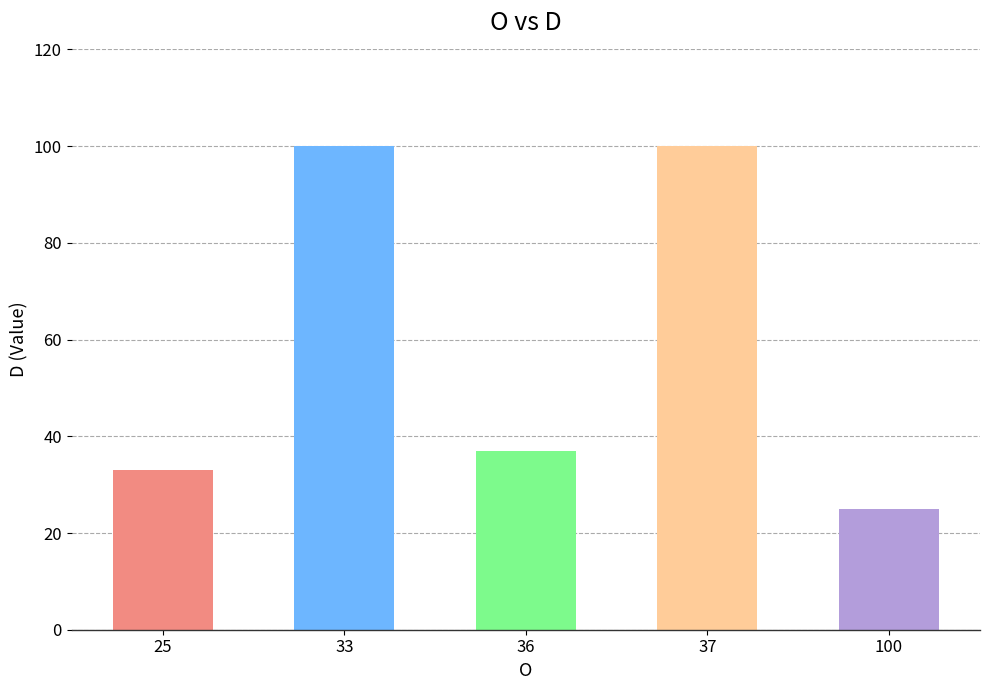

What is the difference between the maximum and minimum values?

75